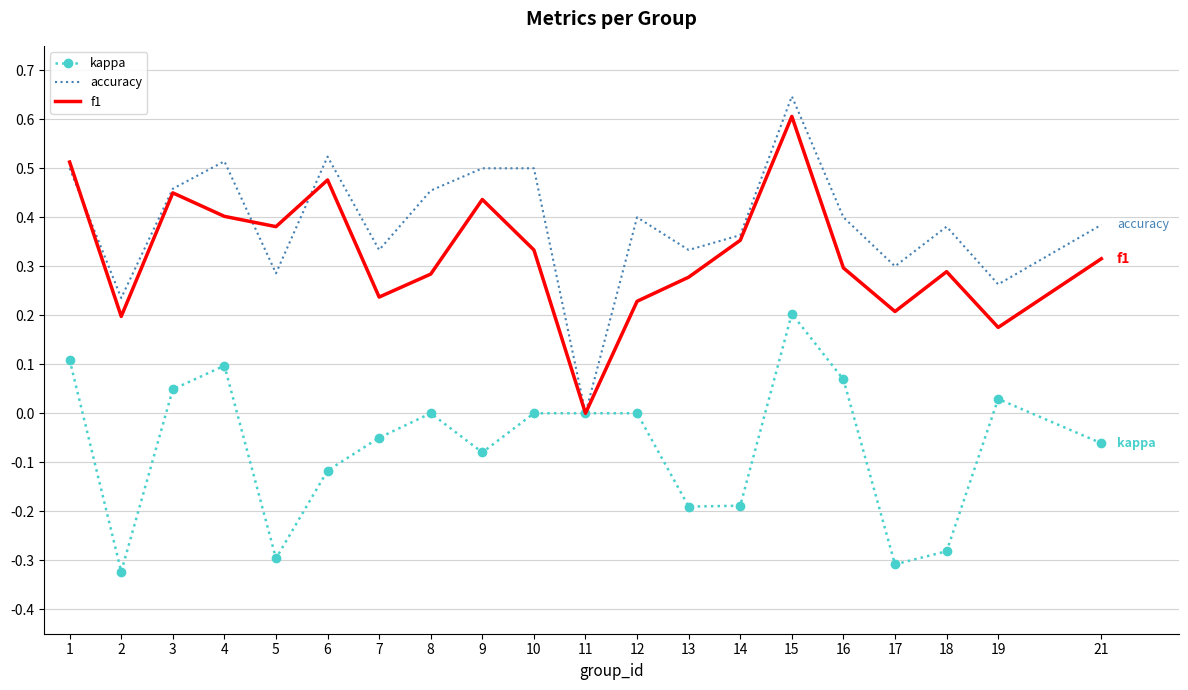

Which series has the largest range (max minus min)?

accuracy